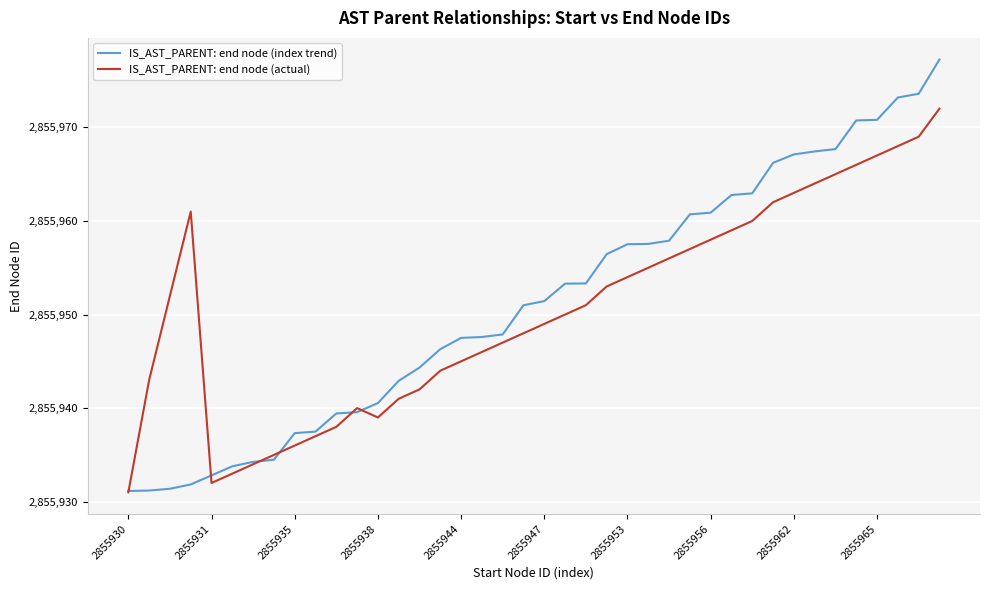

Which series has the widest spread of values?

IS_AST_PARENT: end node (index trend)